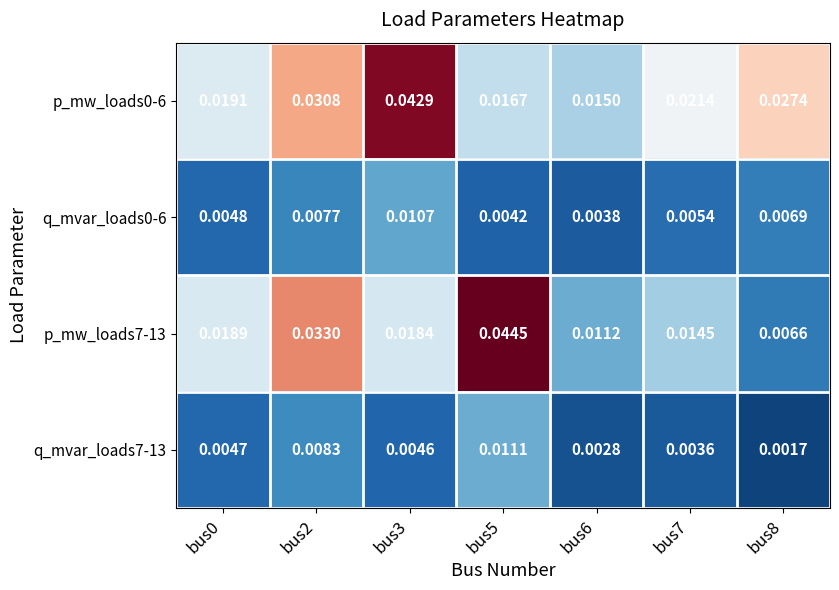

Is the value of p_mw_loads7-13 at bus6 greater than the value of q_mvar_loads0-6 at bus0?

Yes